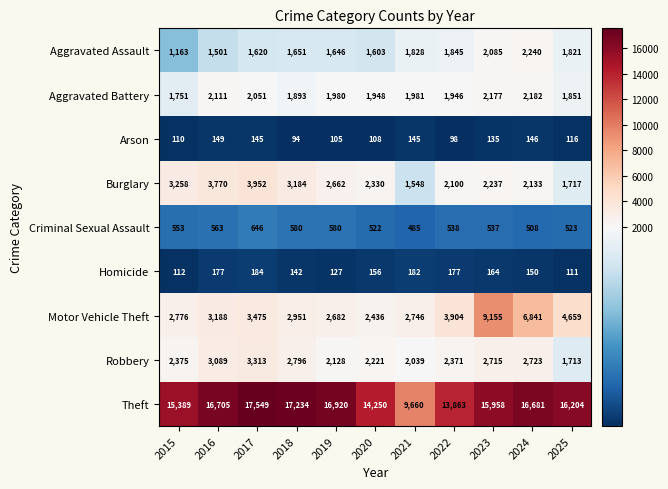

Rank the series by their maximum value, from lowest to highest.

Arson, Homicide, Criminal Sexual Assault, Aggravated Battery, Aggravated Assault, Robbery, Burglary, Motor Vehicle Theft, Theft